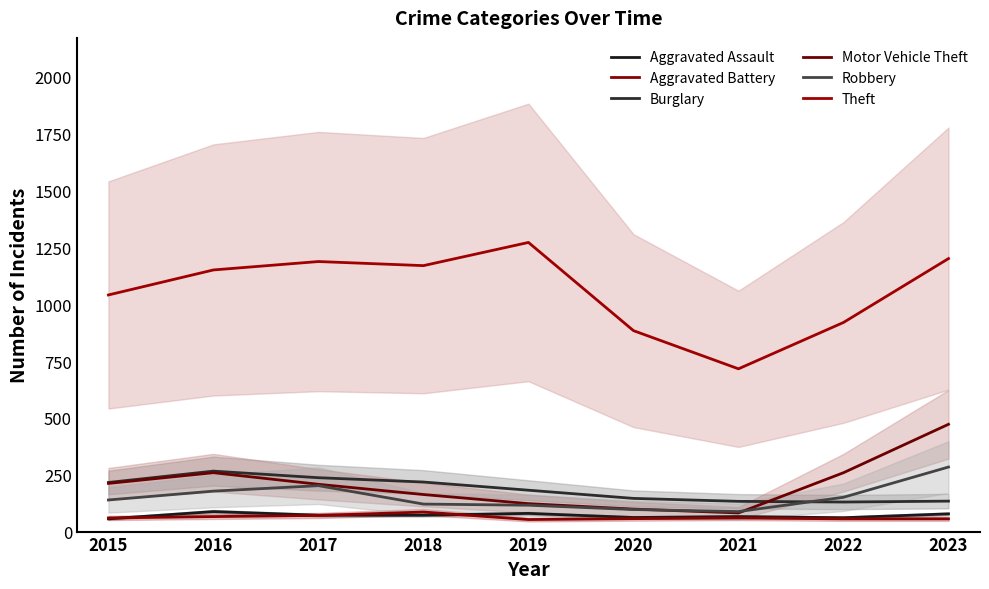

Is this an area chart (filled region under the line)?

No